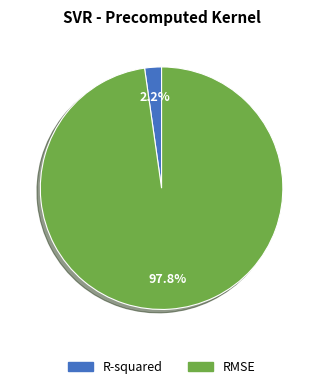

How much of the chart is everything except R-squared?

97.8%